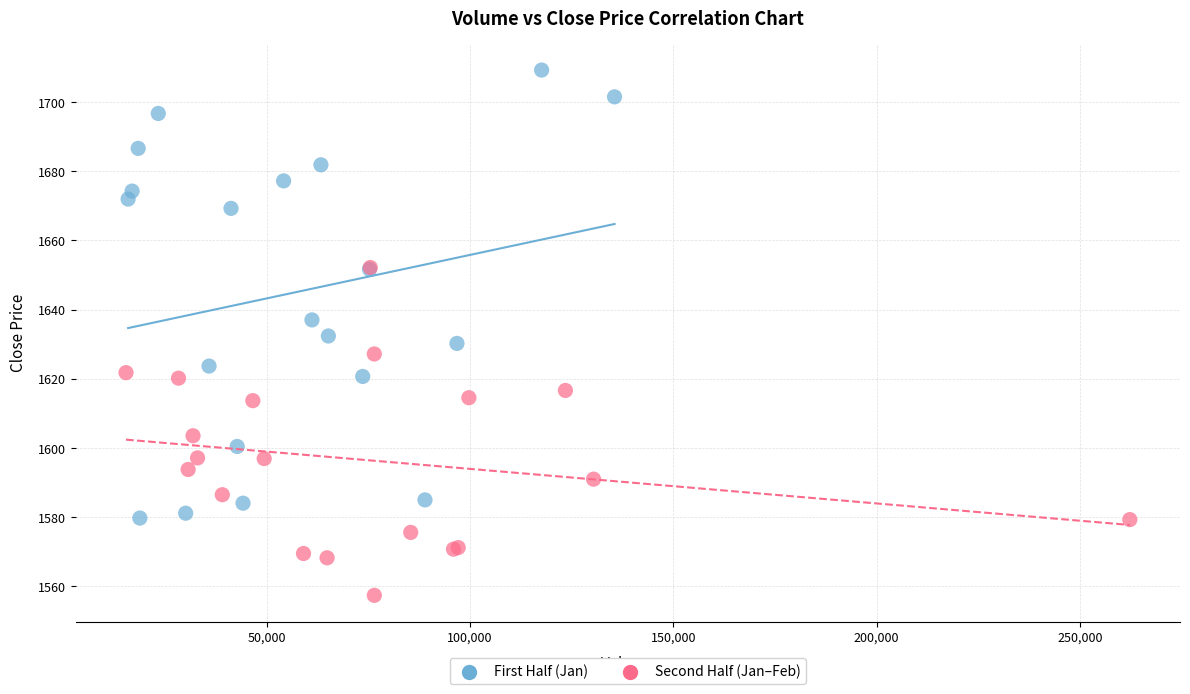

Which series reaches the maximum Y coordinate?

First Half (Jan)